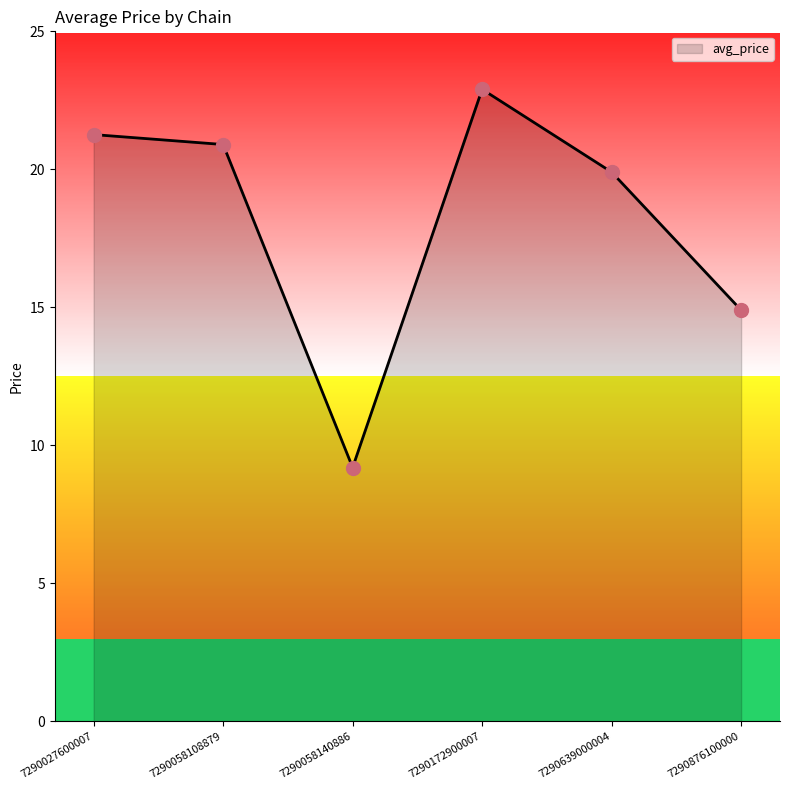

What is the change in value from 7290058108879 to 7290058140886?

-11.7